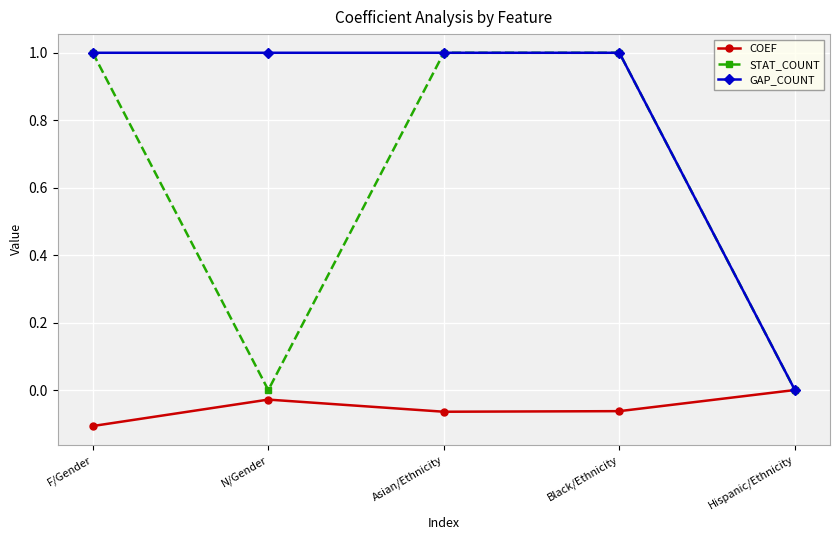

Which series has the largest total across all categories?

GAP_COUNT